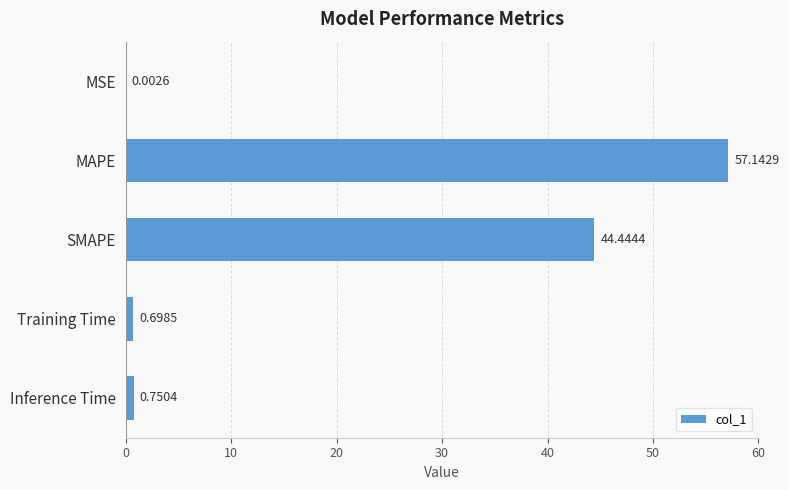

Which category has the highest value across all series?

MAPE